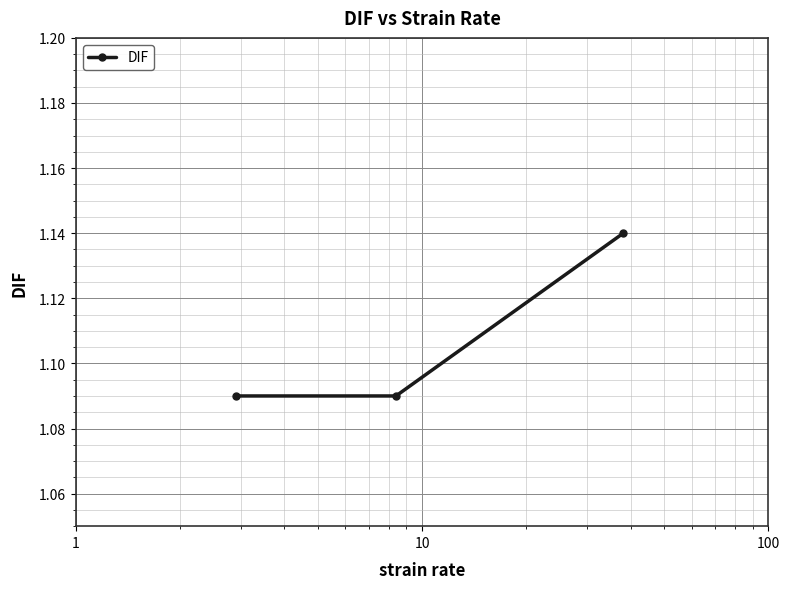

What is the sum of all values?

3.3